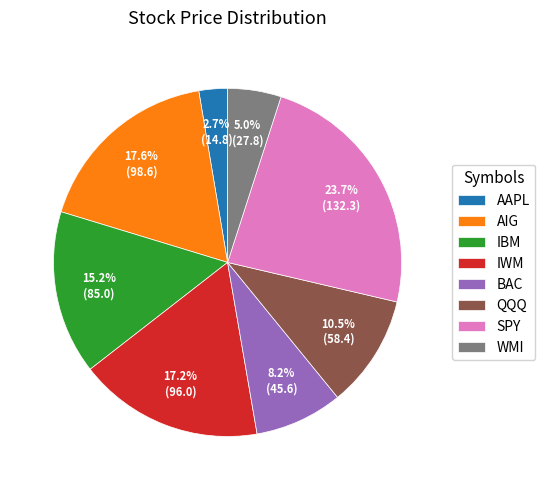

Is there a majority slice in this chart?

No